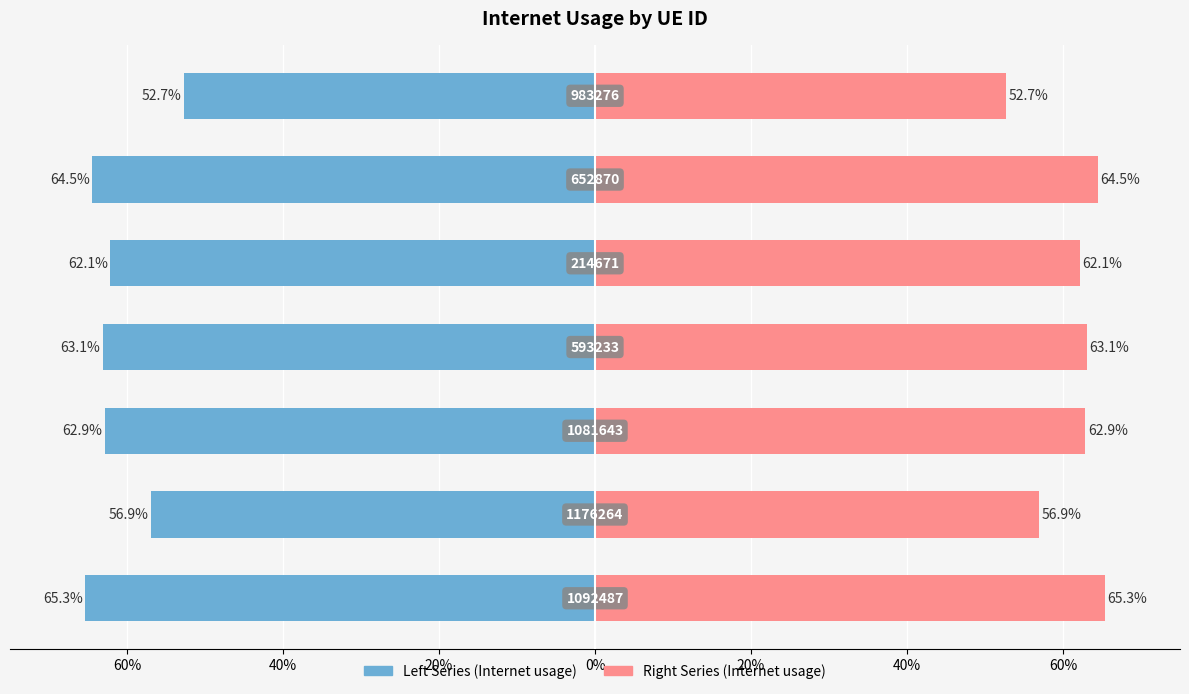

List the series in order of their peak value, lowest first.

Internet usage (left), Internet usage (right)